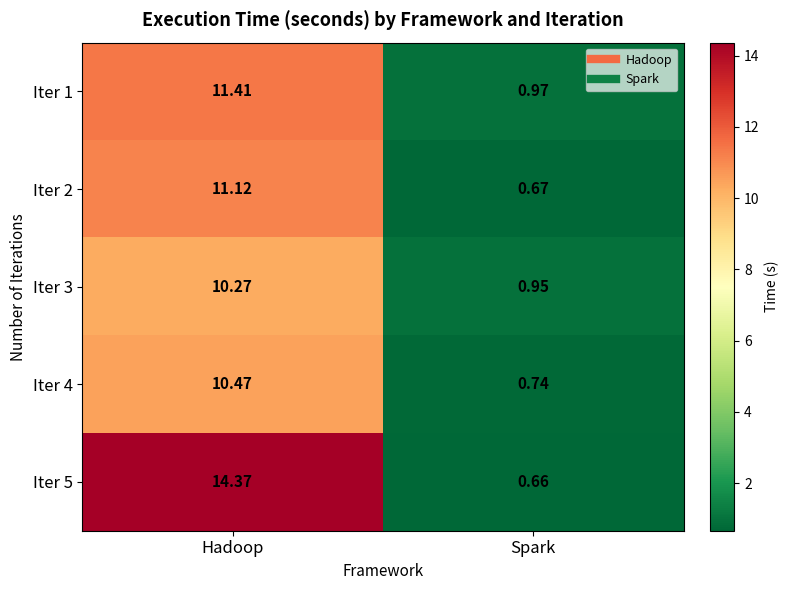

How many distinct data groups are displayed?

5